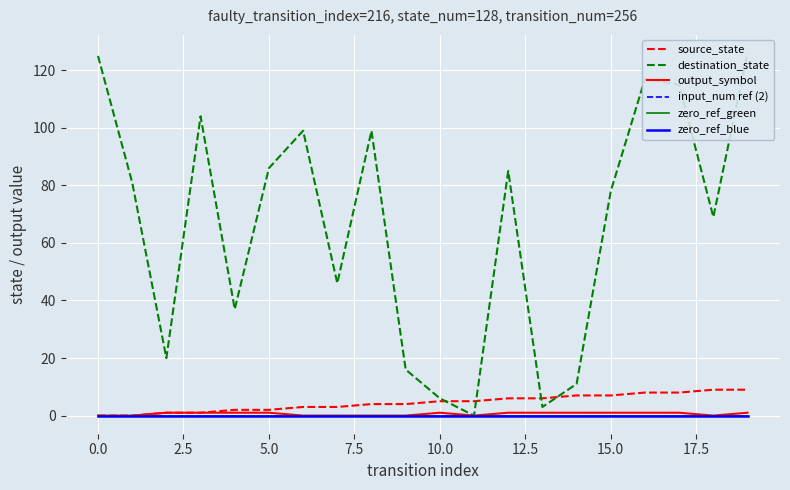

True or false: output_symbol and input_num ref (2) cross at least once.

False